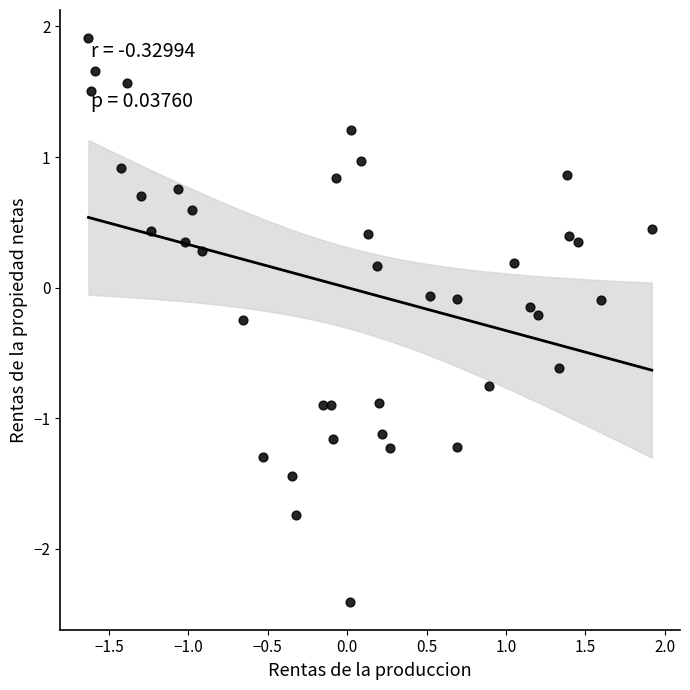

What is the range of Y values (max minus min)?

4.3